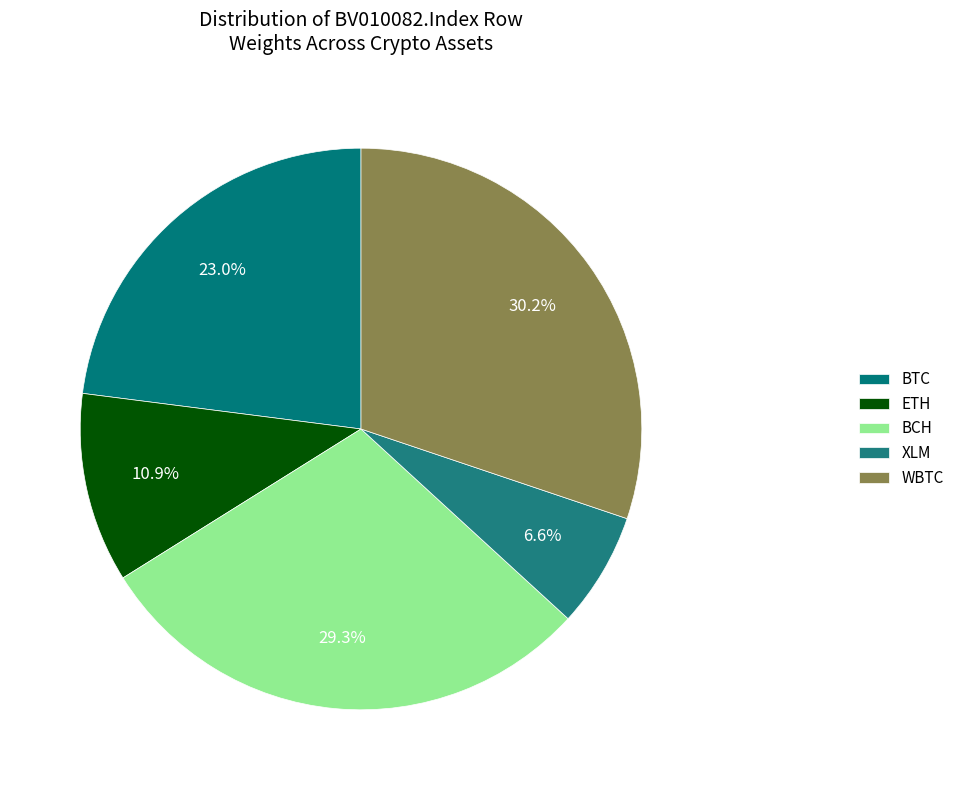

To the nearest percent, what is the average slice percentage?

20%